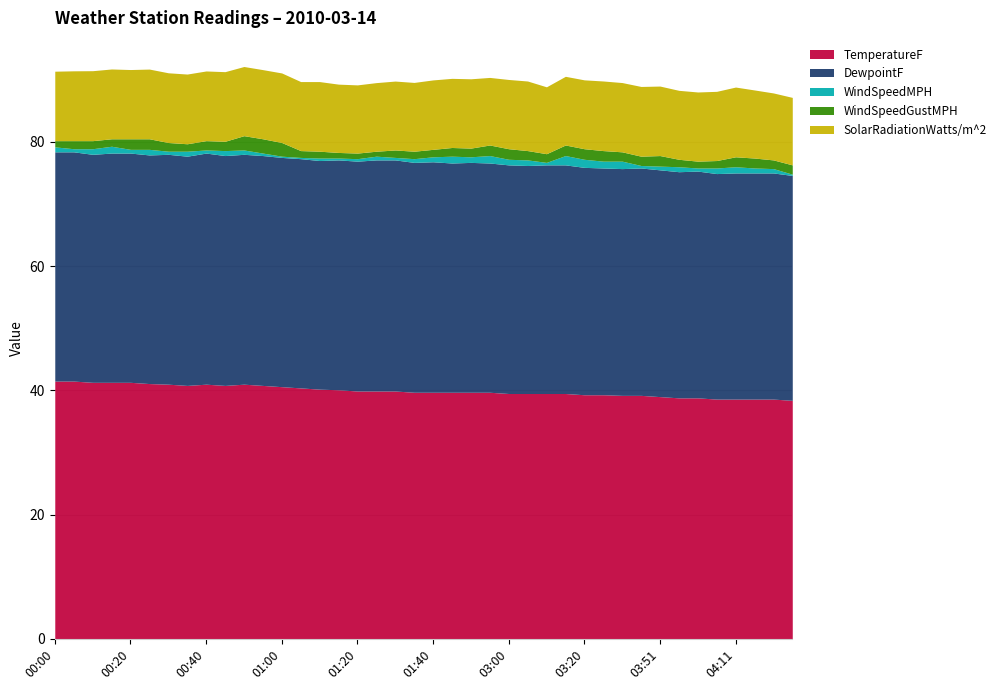

Reading left to right, extract all data points from this chart.

TemperatureF: 00:00=41.5	00:05=41.5	00:10=41.3	00:15=41.3	00:20=41.3	00:25=41.1	00:30=41.0	00:35=40.8	00:40=41.0	00:45=40.8	00:50=41.0	00:55=40.8	01:00=40.6	01:05=40.4	01:10=40.2	01:15=40.1	01:20=39.9	01:25=39.9	01:30=39.9	01:35=39.7	01:40=39.7	01:45=39.7	01:50=39.7	01:55=39.7	03:00=39.5	03:05=39.5	03:10=39.5	03:15=39.5	03:20=39.3	03:25=39.3	03:30=39.2	03:35=39.2	03:51=39.0	03:56=38.8	04:01=38.8	04:06=38.6	04:11=38.6	04:16=38.6	04:21=38.6	04:26=38.4
DewpointF: 00:00=36.9	00:05=36.9	00:10=36.7	00:15=36.9	00:20=36.9	00:25=36.8	00:30=37.0	00:35=36.9	00:40=37.2	00:45=37.0	00:50=37.0	00:55=37.0	01:00=36.9	01:05=36.9	01:10=36.8	01:15=37.0	01:20=37.0	01:25=37.2	01:30=37.2	01:35=37.0	01:40=37.1	01:45=36.9	01:50=37.0	01:55=36.9	03:00=36.8	03:05=36.7	03:10=36.8	03:15=36.8	03:20=36.6	03:25=36.5	03:30=36.5	03:35=36.6	03:51=36.5	03:56=36.4	04:01=36.5	04:06=36.3	04:11=36.4	04:16=36.4	04:21=36.4	04:26=36.2
WindSpeedMPH: 00:00=0.8	00:05=0.5	00:10=0.9	00:15=1.1	00:20=0.6	00:25=0.9	00:30=0.5	00:35=0.8	00:40=0.5	00:45=0.8	00:50=0.7	00:55=0.4	01:00=0.2	01:05=0.2	01:10=0.4	01:15=0.3	01:20=0.4	01:25=0.6	01:30=0.4	01:35=0.6	01:40=0.8	01:45=1.1	01:50=0.9	01:55=1.2	03:00=0.9	03:05=0.9	03:10=0.4	03:15=1.5	03:20=1.3	03:25=1.1	03:30=1.2	03:35=0.4	03:51=0.6	03:56=0.8	04:01=0.5	04:06=0.9	04:11=1.0	04:16=0.8	04:21=0.7	04:26=0.2
WindSpeedGustMPH: 00:00=1.0	00:05=1.3	00:10=1.3	00:15=1.2	00:20=1.7	00:25=1.7	00:30=1.4	00:35=1.2	00:40=1.5	00:45=1.5	00:50=2.3	00:55=2.3	01:00=2.2	01:05=1.1	01:10=1.1	01:15=0.9	01:20=0.9	01:25=0.8	01:30=1.2	01:35=1.2	01:40=1.2	01:45=1.4	01:50=1.4	01:55=1.7	03:00=1.7	03:05=1.5	03:10=1.4	03:15=1.7	03:20=1.7	03:25=1.7	03:30=1.5	03:35=1.5	03:51=1.7	03:56=1.2	04:01=1.1	04:06=1.2	04:11=1.6	04:16=1.6	04:21=1.4	04:26=1.5
SolarRadiationWatts/m^2: 00:00=11.2	00:05=11.2	00:10=11.3	00:15=11.2	00:20=11.1	00:25=11.2	00:30=11.2	00:35=11.2	00:40=11.2	00:45=11.2	00:50=11.1	00:55=11.1	01:00=11.2	01:05=11.1	01:10=11.2	01:15=11.0	01:20=11.0	01:25=11.0	01:30=11.1	01:35=11.1	01:40=11.2	01:45=11.1	01:50=11.2	01:55=10.9	03:00=11.1	03:05=11.2	03:10=10.8	03:15=11.1	03:20=11.1	03:25=11.2	03:30=11.2	03:35=11.2	03:51=11.2	03:56=11.1	04:01=11.1	04:06=11.1	04:11=11.2	04:16=11.0	04:21=10.8	04:26=10.9